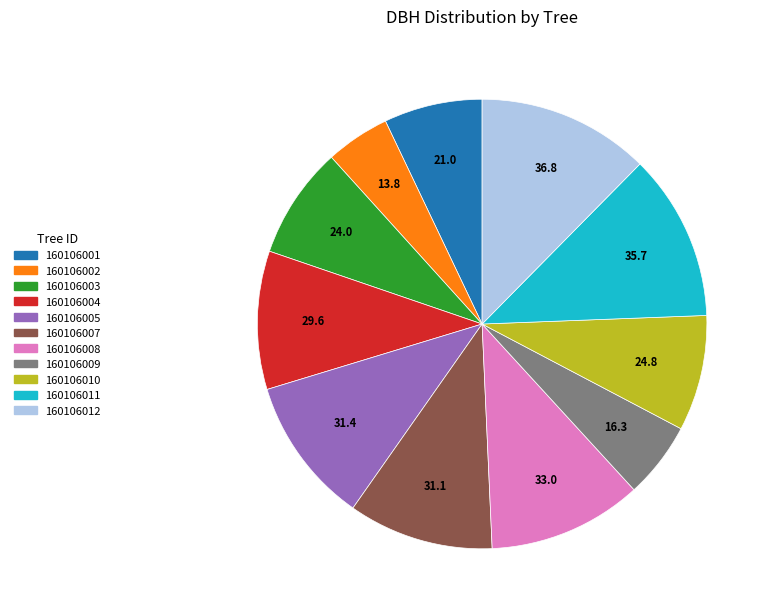

Combined, do 160106002 and 160106009 account for over 50%?

No